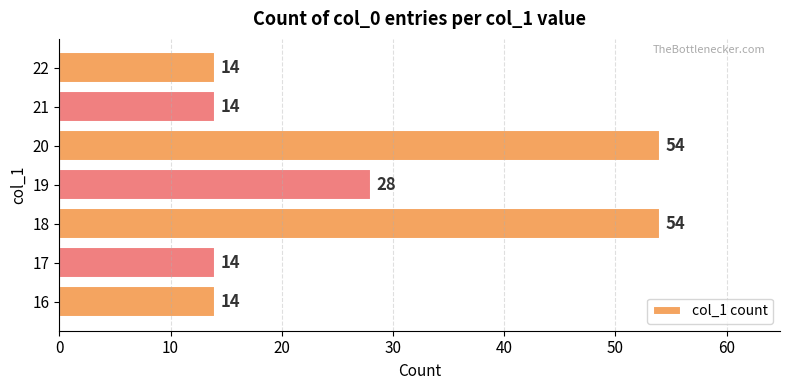

What is the average value?

27